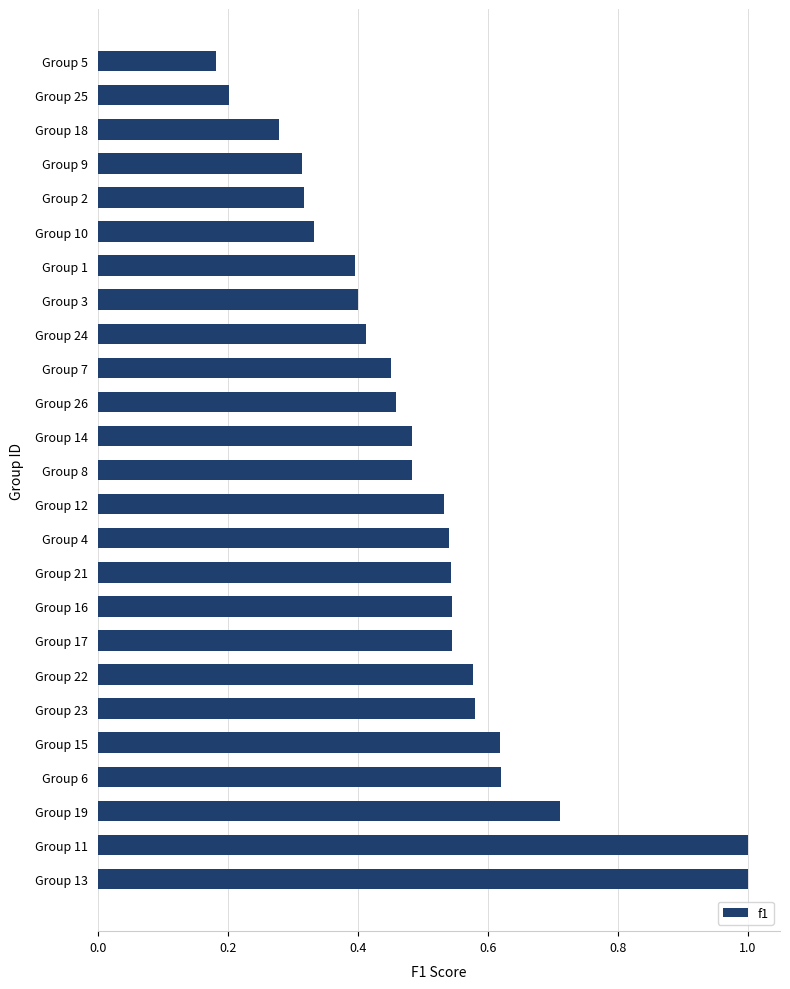

What is the change in value from Group 19 to Group 26?

-0.3